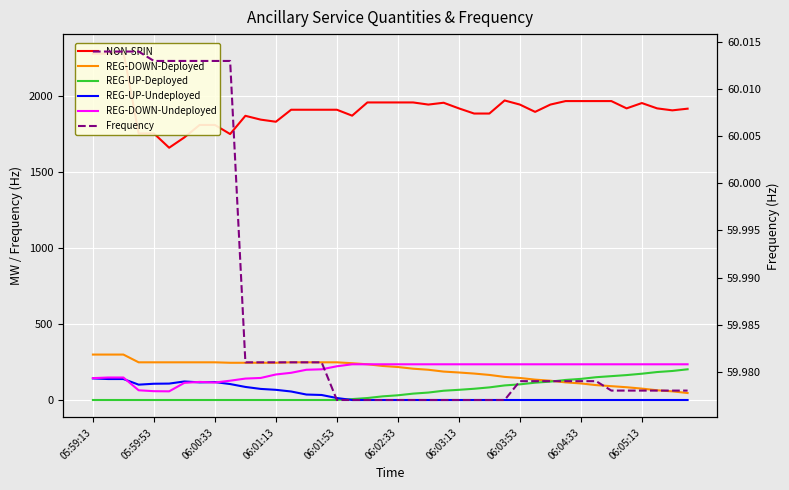

Where does the REG-DOWN-Deployed series first go above 224?

05:59:13